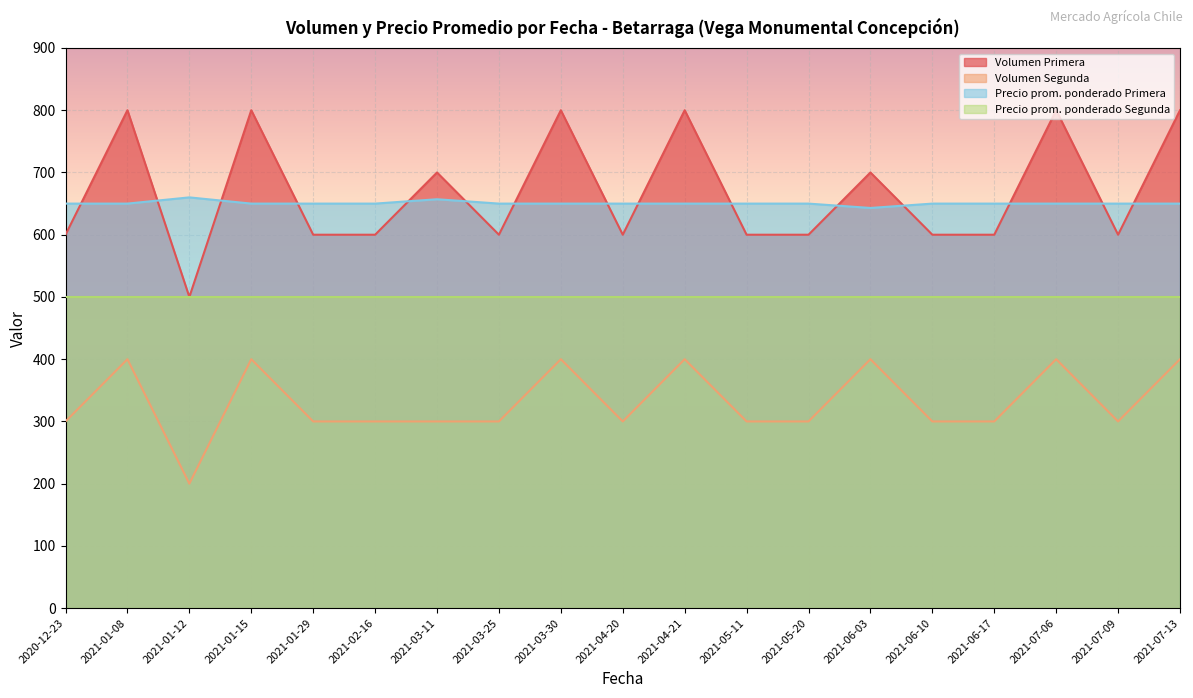

What is the minimum value for Precio promedio ponderado Primera?

643